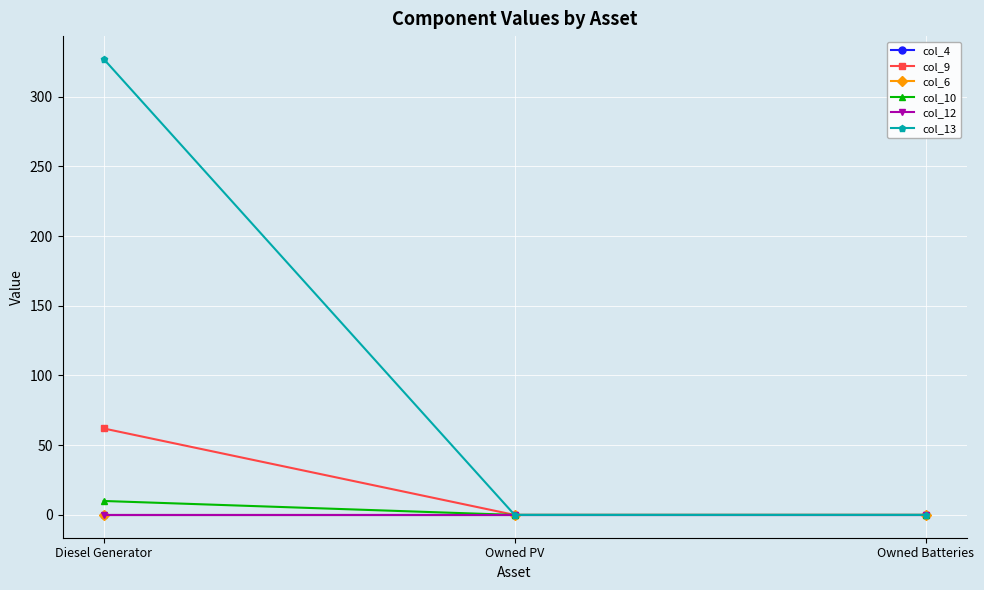

The col_4 series shows 0.0 at Diesel Generator. True or false?

True